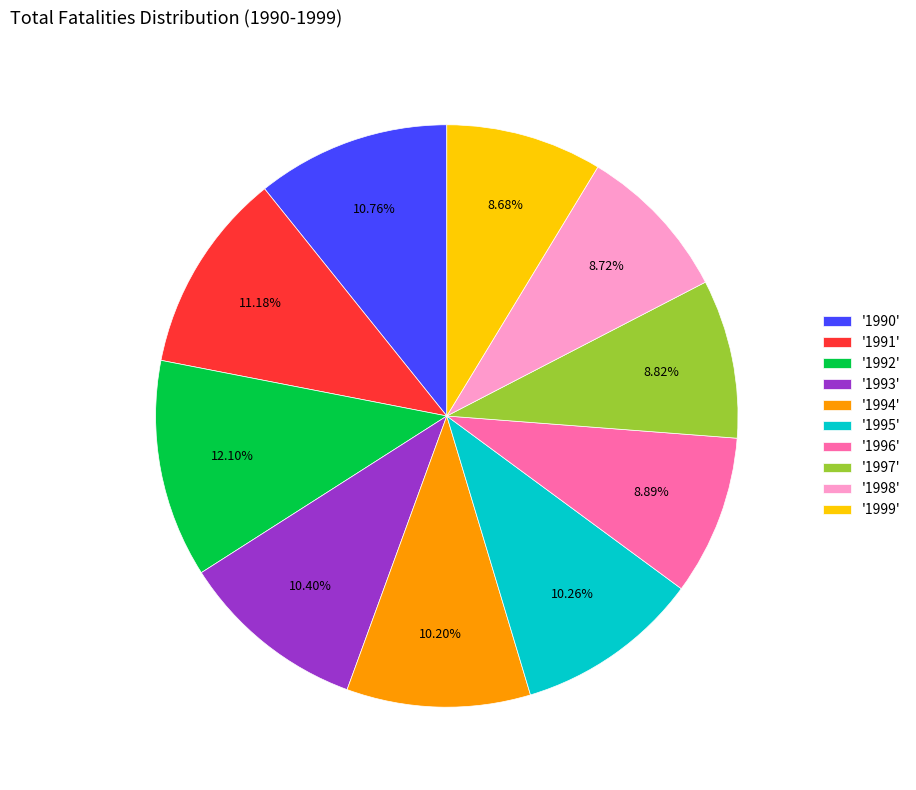

To the nearest percent, what is the difference between the largest and smallest slice percentages?

3%